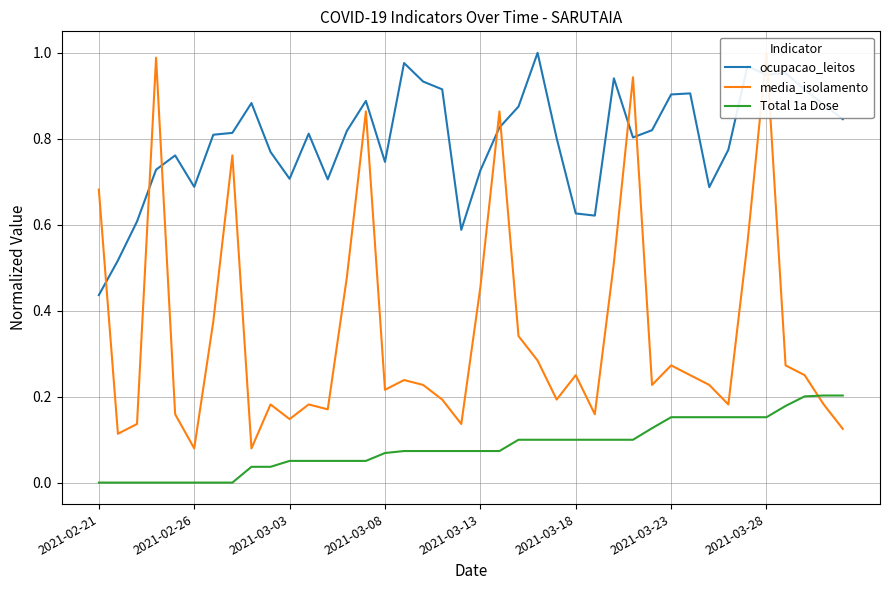

Which category has the lowest value in the ocupacao_leitos series?

2021-02-21